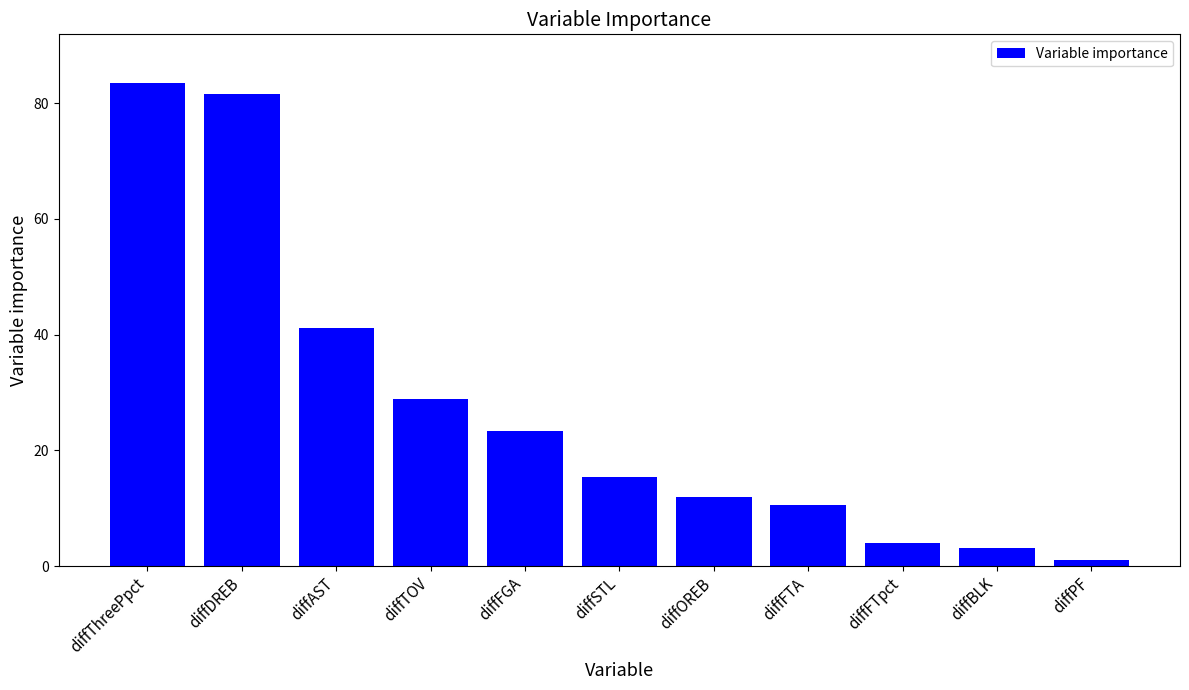

Are the bars grouped side by side (vs. stacked)?

No